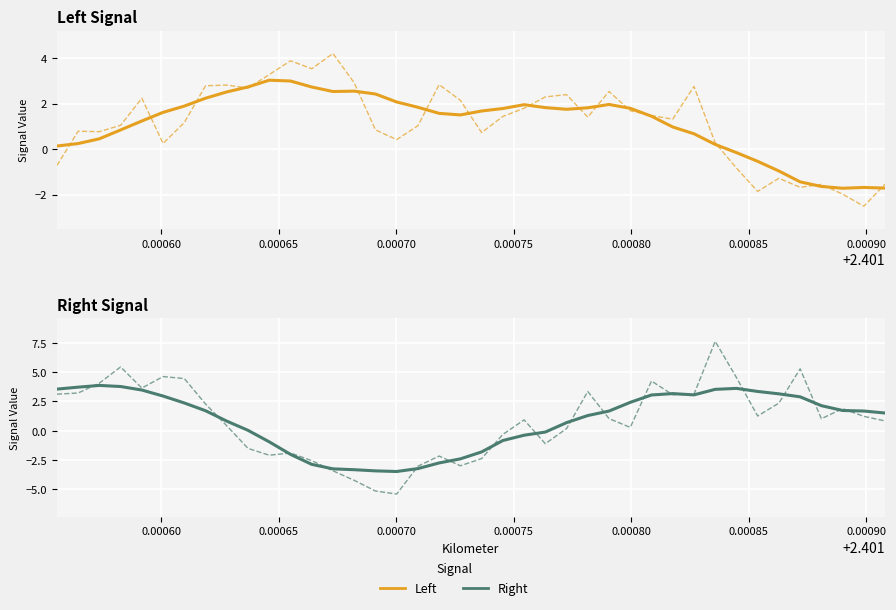

Rank the series by their maximum value, from highest to lowest.

Right (raw), Left (raw), Right (smooth), Left (smooth)